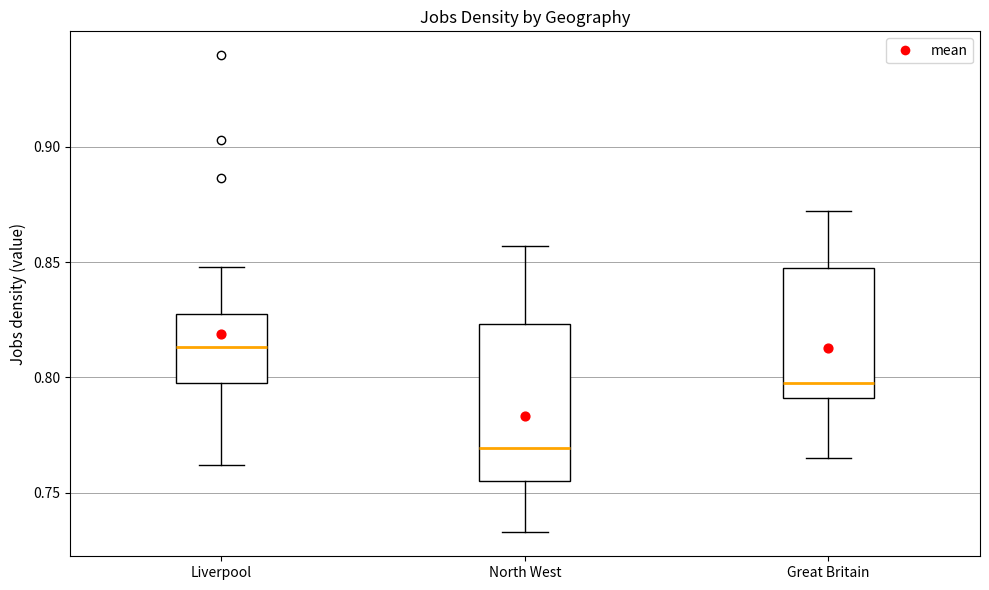

Where is the upper edge of the box for Great Britain on the y-axis? The values are not printed on the chart, so give them approximately, as read against the axis.

0.850